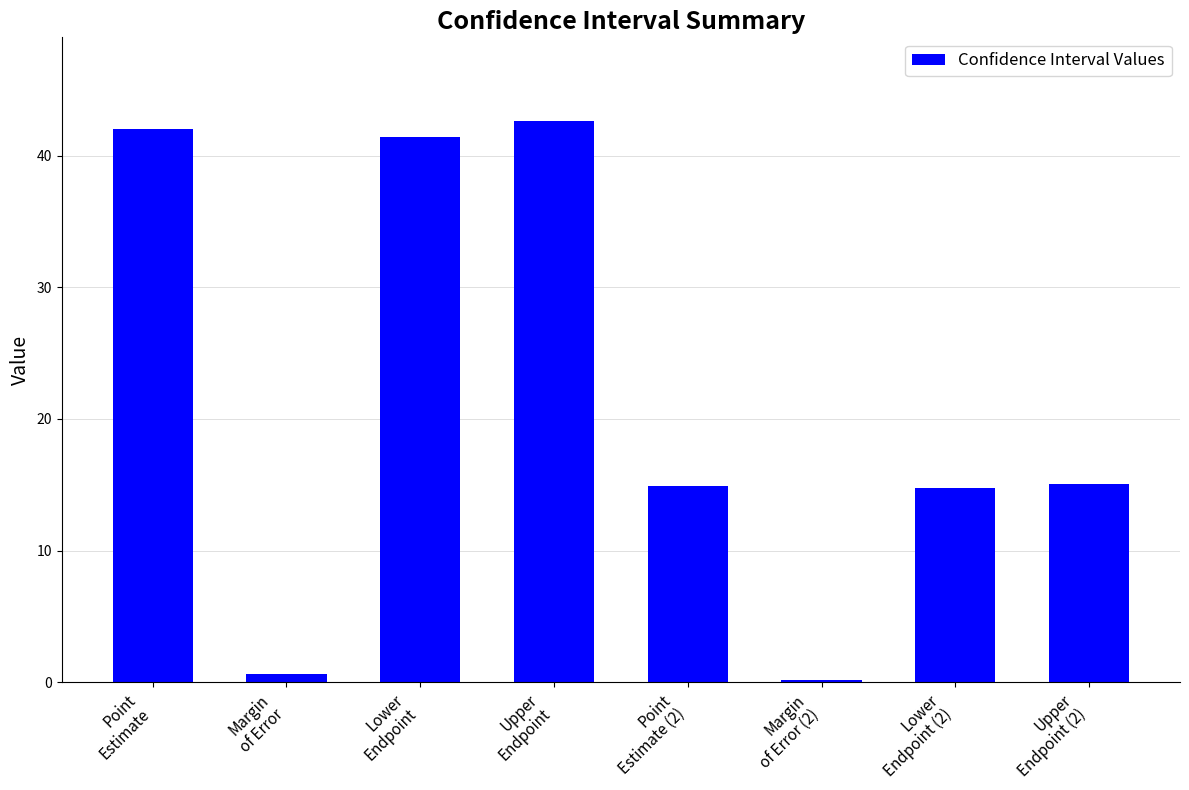

The chart shows a value of 0.6 at Margin
of Error. True or false?

True